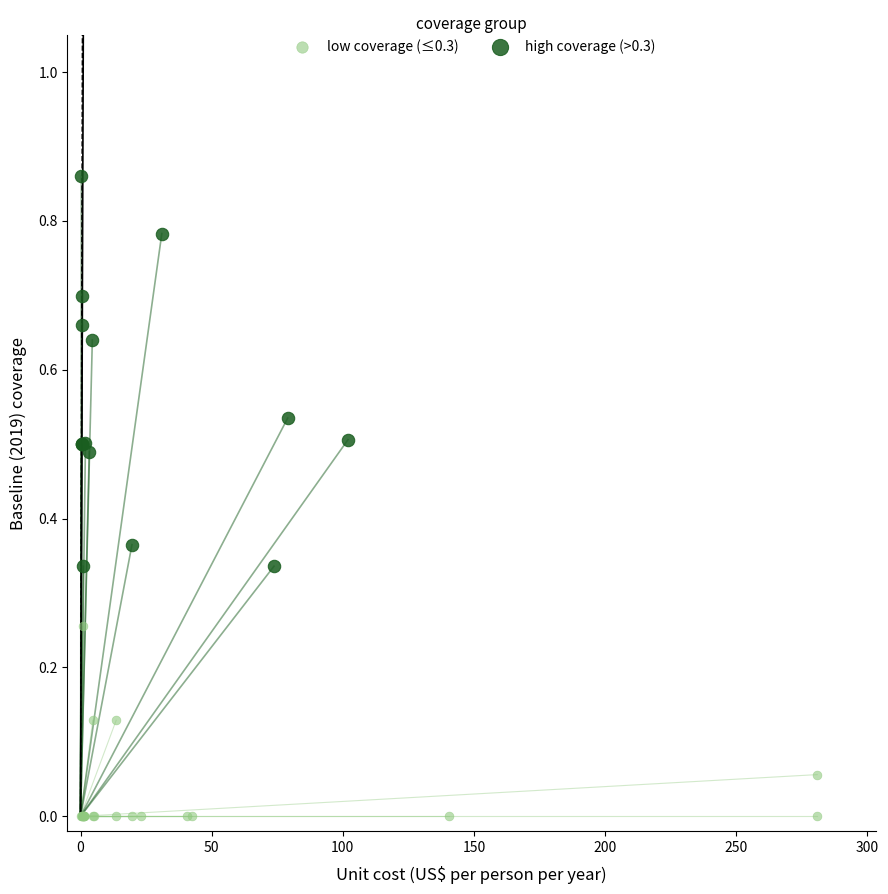

Which series has the widest spread of Y values?

high coverage (>0.3)